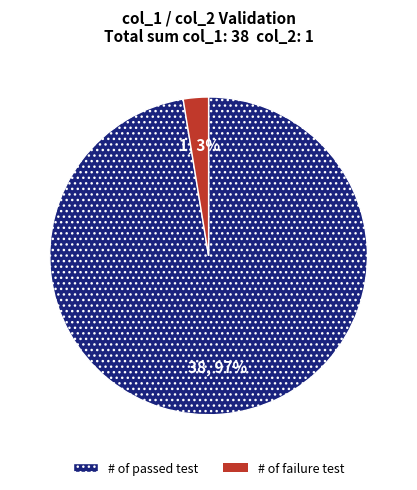

Is the sum of # of failure test and # of passed test greater than half?

Yes